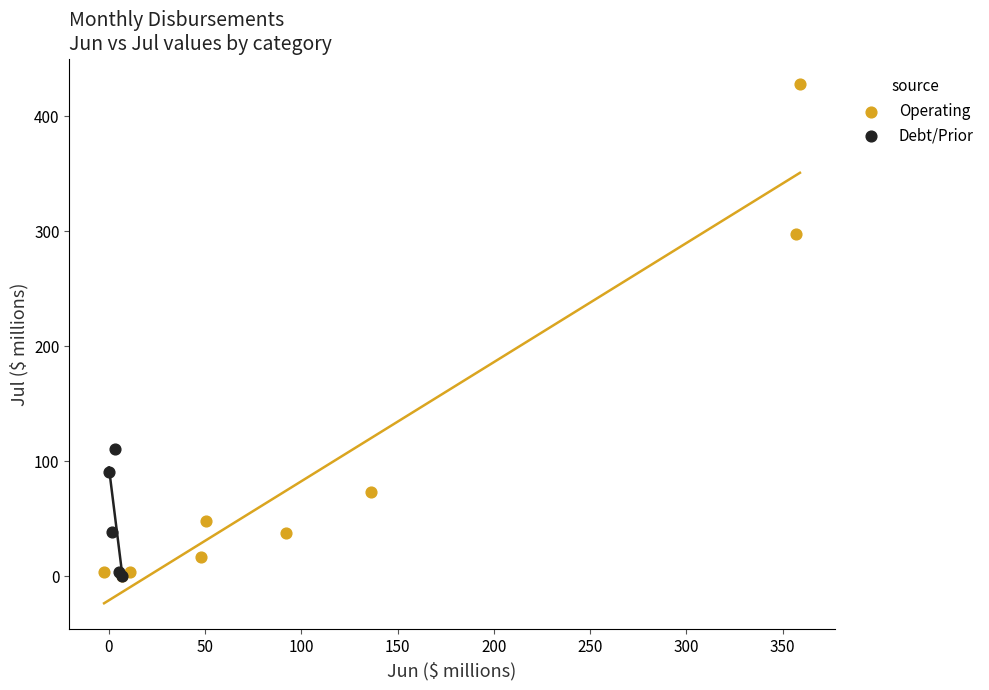

What are all the series names shown in the legend?

Operating, Debt/Prior